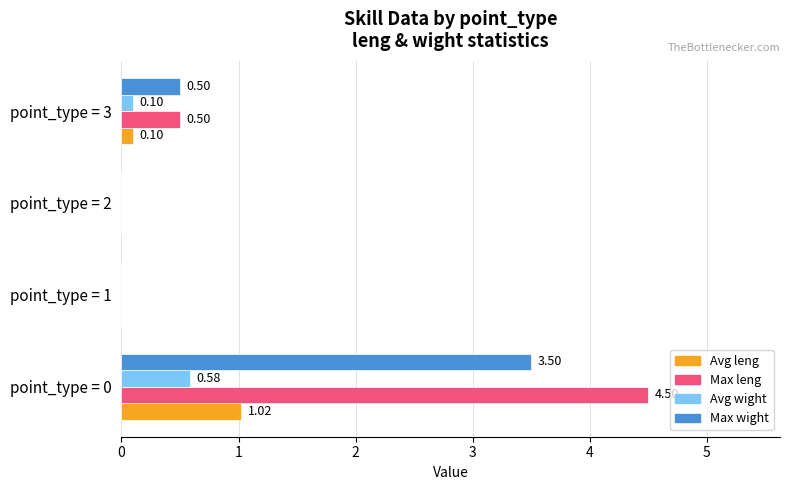

Which series has the largest total across all categories?

Max leng